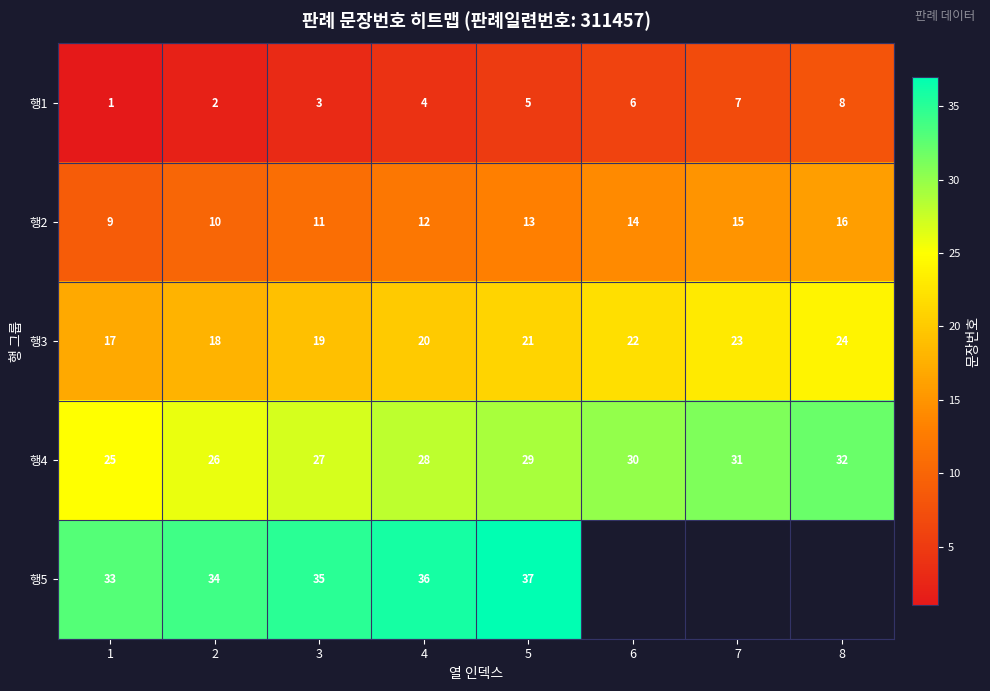

What is the difference between the highest and lowest values at 1?

32